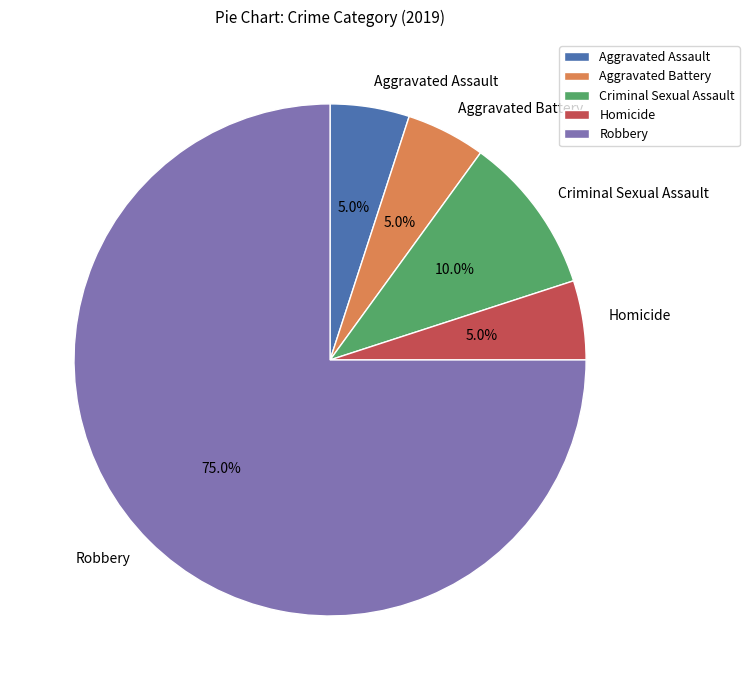

Approximately how many times larger is the value at Homicide compared to Robbery?

0.1